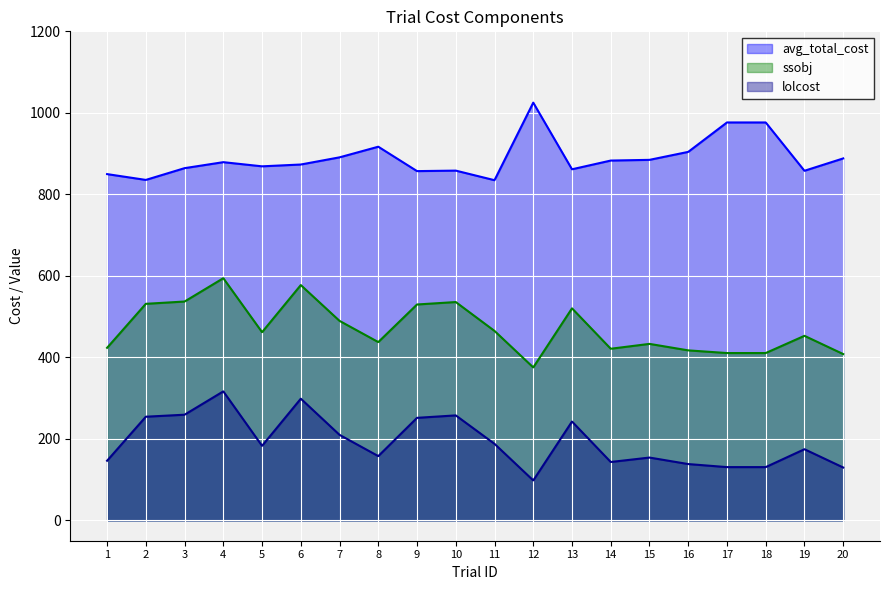

Reading left to right, list all the values displayed in this chart.

avg_total_cost_line: 1=849.7	2=835.4	3=864.2	4=878.9	5=868.7	6=873.2	7=890.8	8=916.9	9=857.0	10=858.2	11=834.7	12=1025.0	13=861.5	14=882.9	15=884.6	16=904.2	17=976.4	18=976.4	19=857.8	20=888.1
ssobj_line: 1=423.4	2=531.3	3=537.0	4=594.2	5=461.8	6=577.3	7=489.5	8=437.4	9=529.7	10=535.7	11=464.8	12=375.3	13=520.3	14=421.1	15=433.0	16=417.1	17=410.5	18=410.6	19=452.8	20=408.0
lolcost_line: 1=146.3	2=254.3	3=259.2	4=316.5	5=182.8	6=298.5	7=209.8	8=157.6	9=251.6	10=257.5	11=187.8	12=98.0	13=242.5	14=143.2	15=154.1	16=138.1	17=130.6	18=130.6	19=174.5	20=129.7